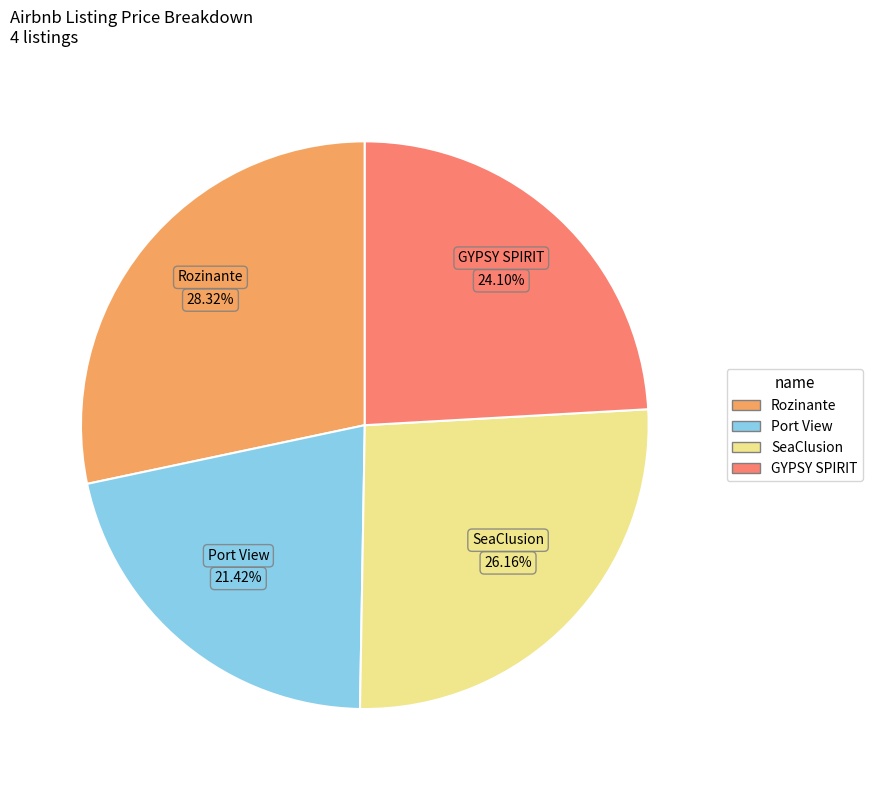

How many segments does this pie chart have?

4